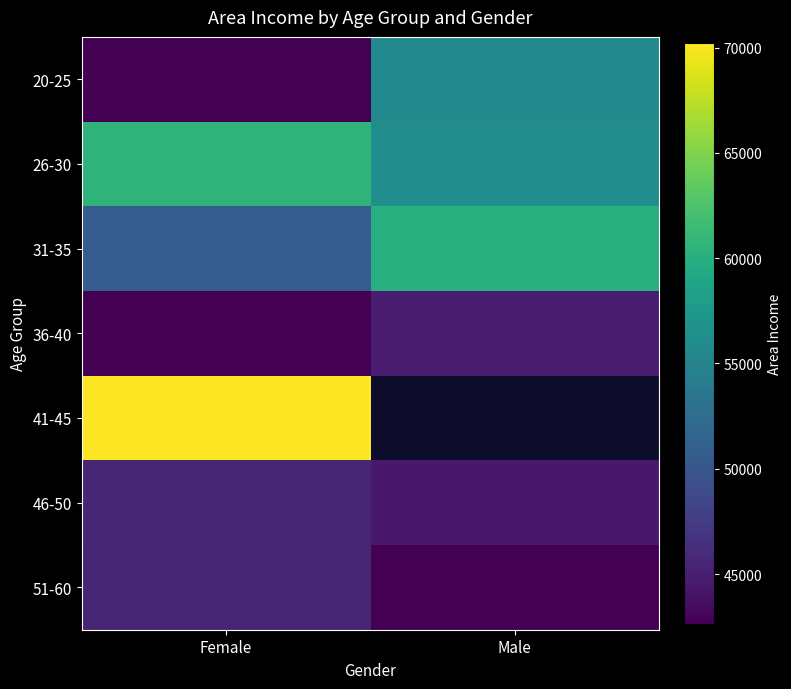

At which label is 36-40 closest to 43692?

Female